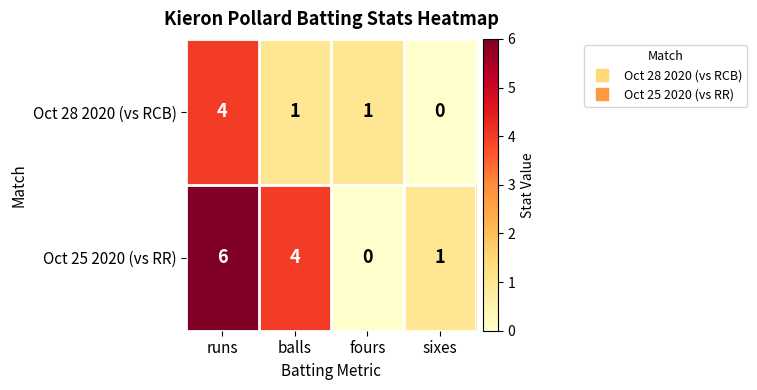

Rank the series by their average value, from lowest to highest.

Oct 28 2020 (vs RCB), Oct 25 2020 (vs RR)